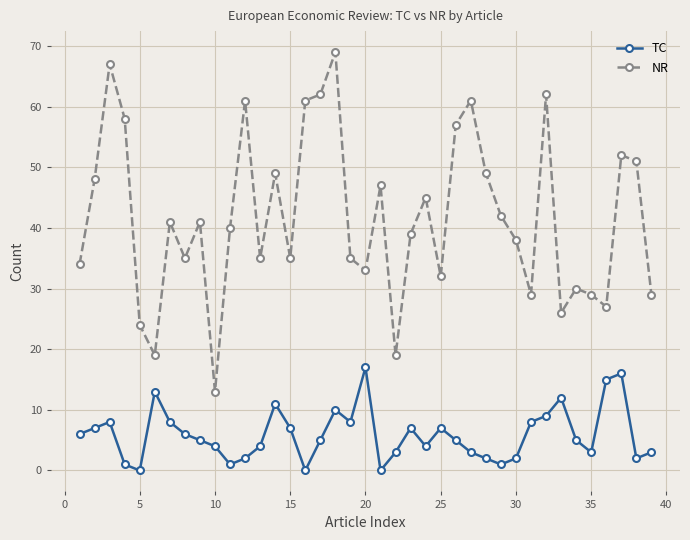

True or false: NR has more than 2 points higher than both neighbors.

True